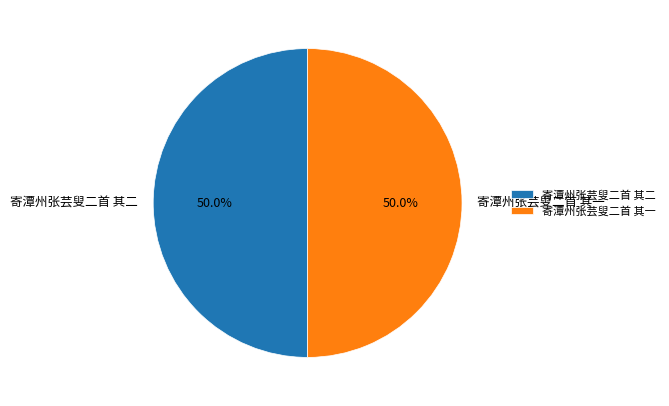

What percentage is the 寄潭州张芸叟二首 其一 slice, to the nearest percent?

50%